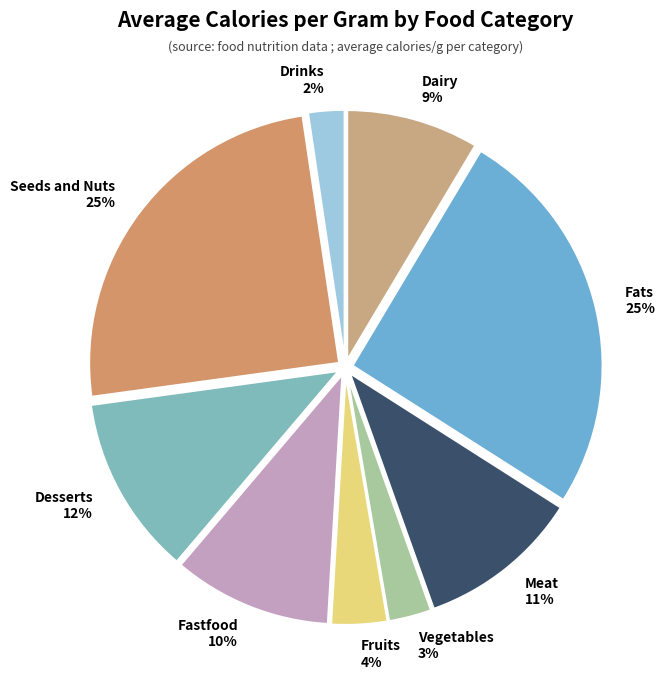

Combined, do Fruits and Meat account for over 50%?

No